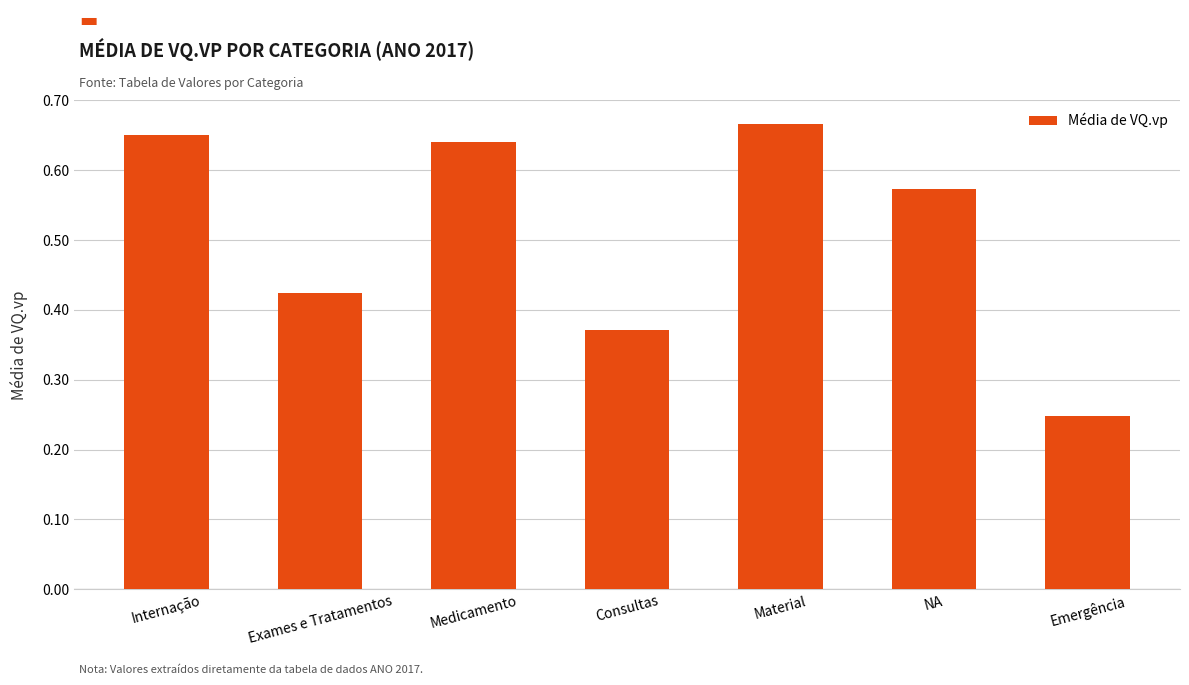

List the labels in order of value, largest first.

Material, Internação, Medicamento, NA, Exames e Tratamentos, Consultas, Emergência